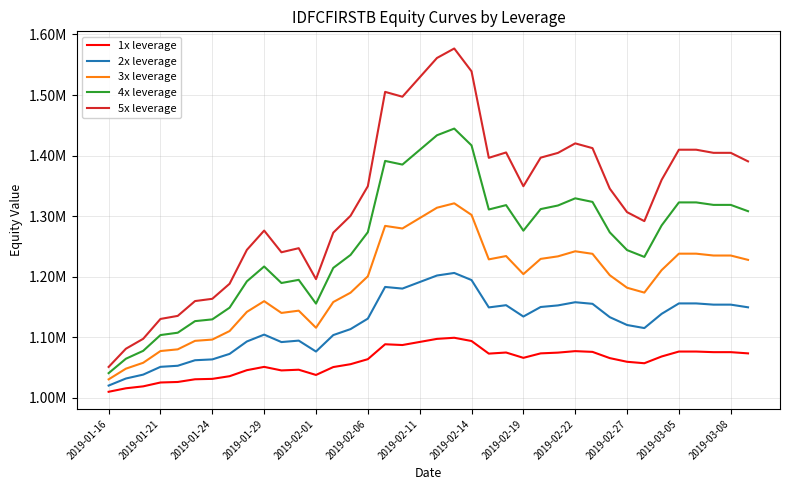

What is the maximum value for 3x leverage?

1321302.6